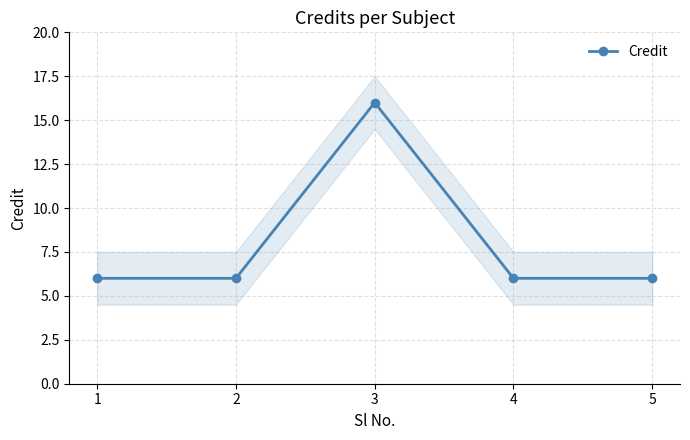

The chart shows a value of 4 at 5. True or false?

False